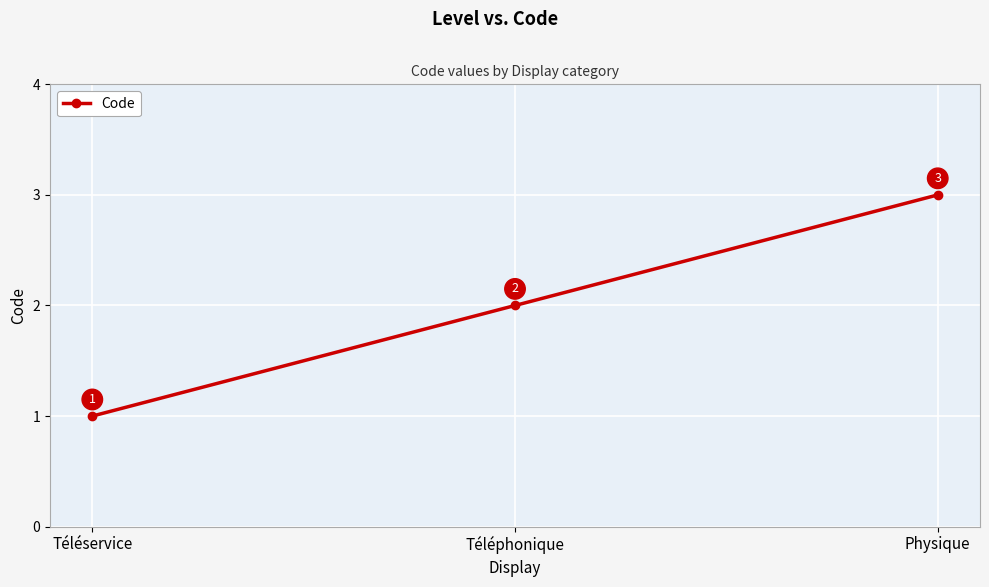

Read the value at Physique.

3